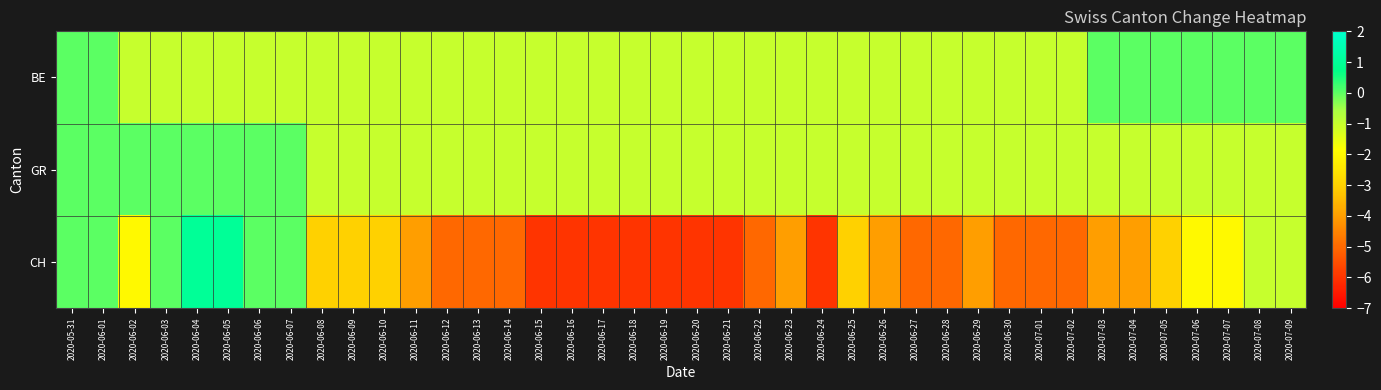

Between 2020-06-19 and 2020-07-07, which series saw the biggest shift?

CH